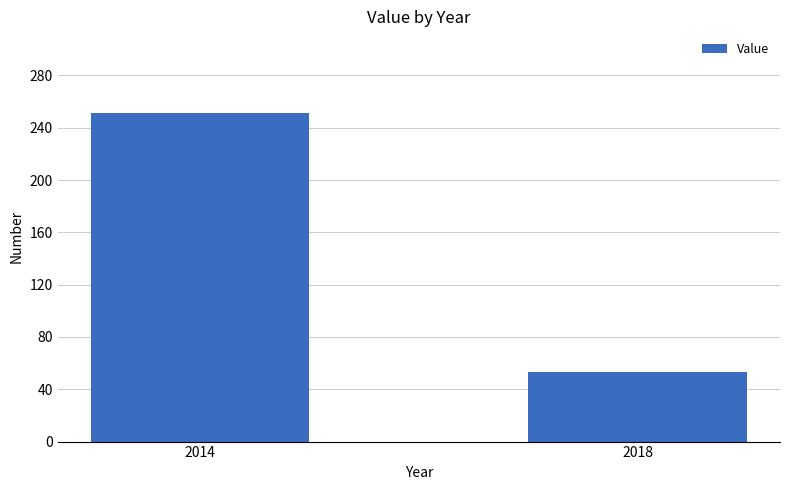

What is the sum of the values at 2018 and 2014?

304